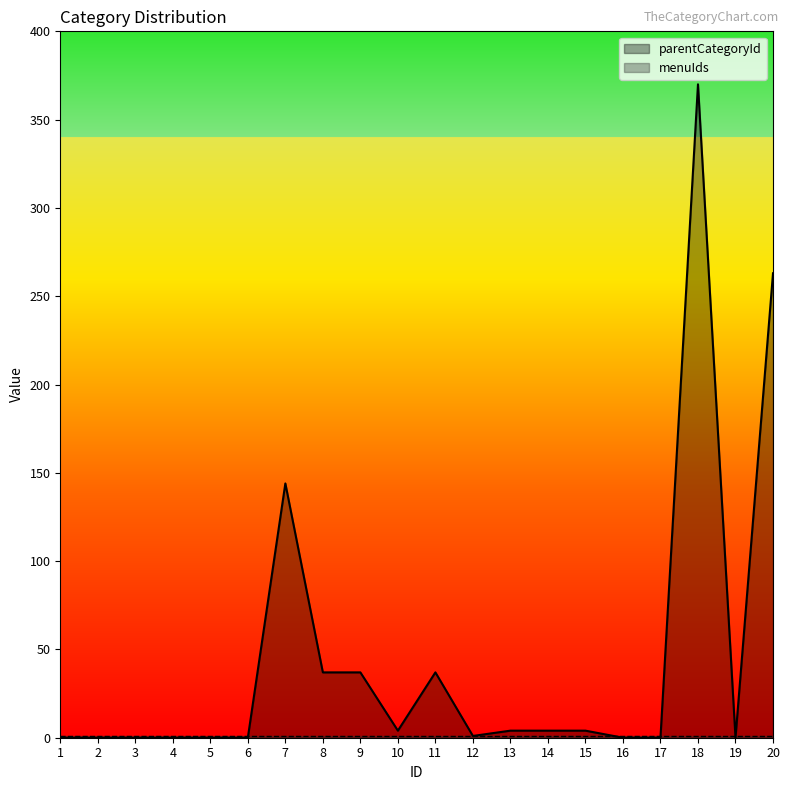

Reading right to left, transcribe all the data shown in this chart.

263	0	370	0	0	4	4	4	1	37	4	37	37	144	0	0	0	0	0	0